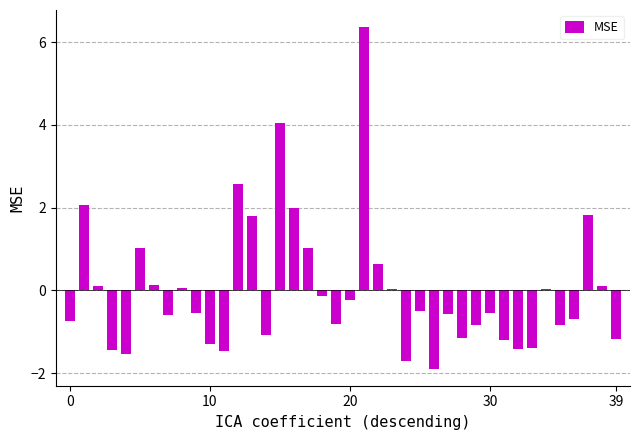

What is the minimum value shown in the chart?

-1.9